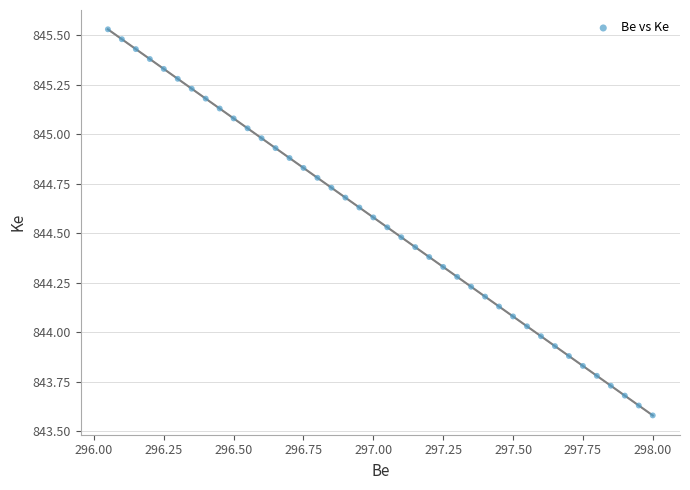

What is the range of X values (max minus min)?

1.9